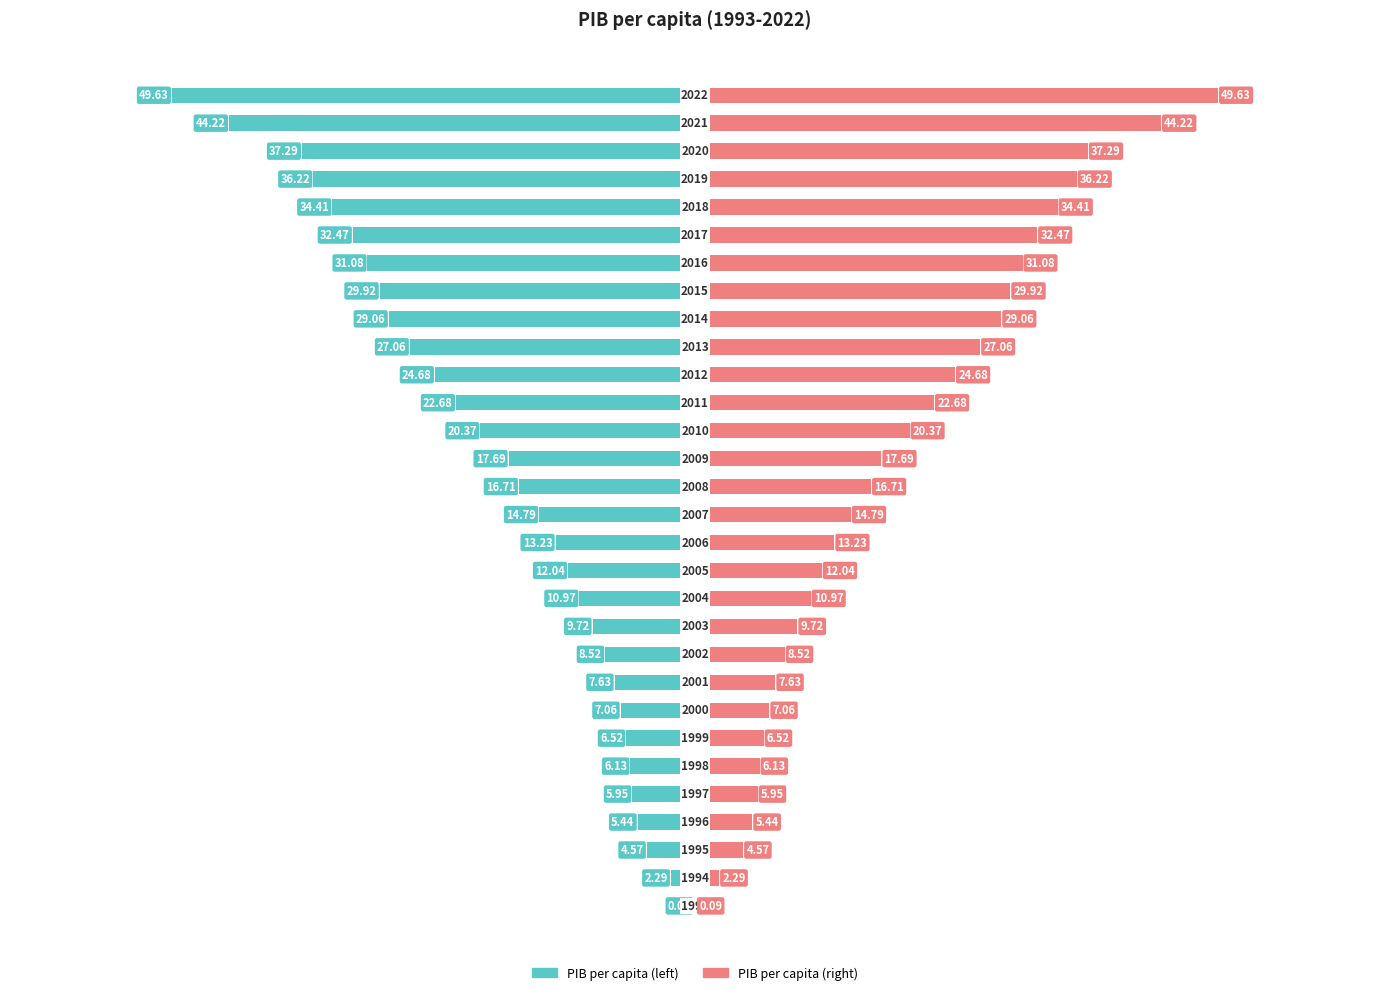

At how many categories does at least one series exceed 12?

18